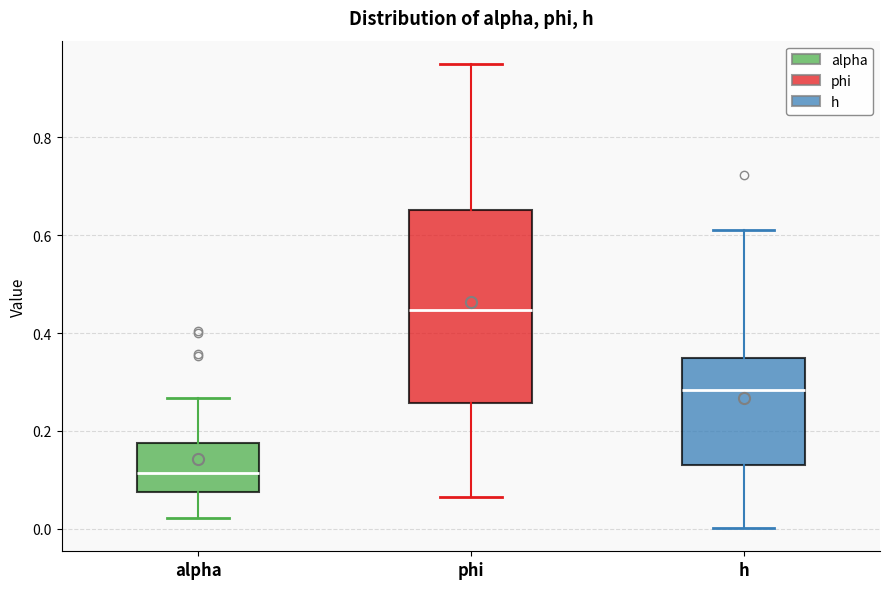

Which box's median line is the highest?

phi